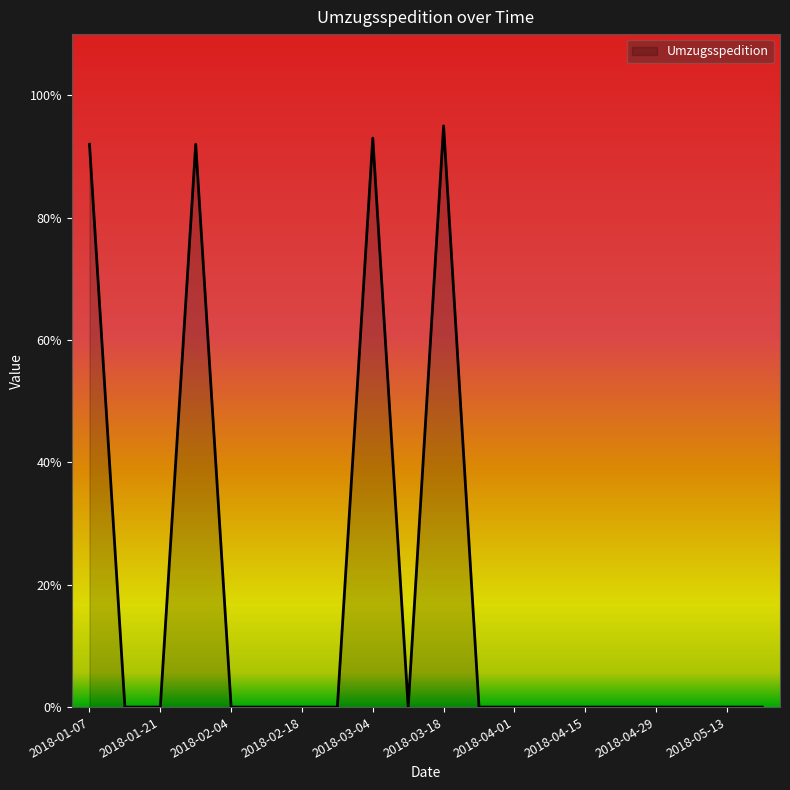

What is the maximum value shown in the chart?

95